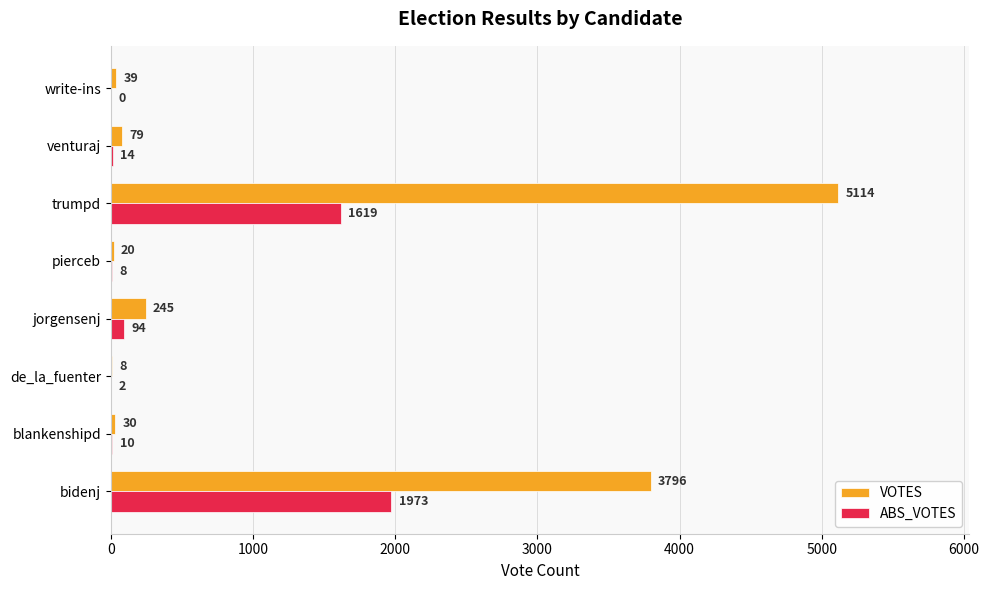

How many data points does each series have?

8